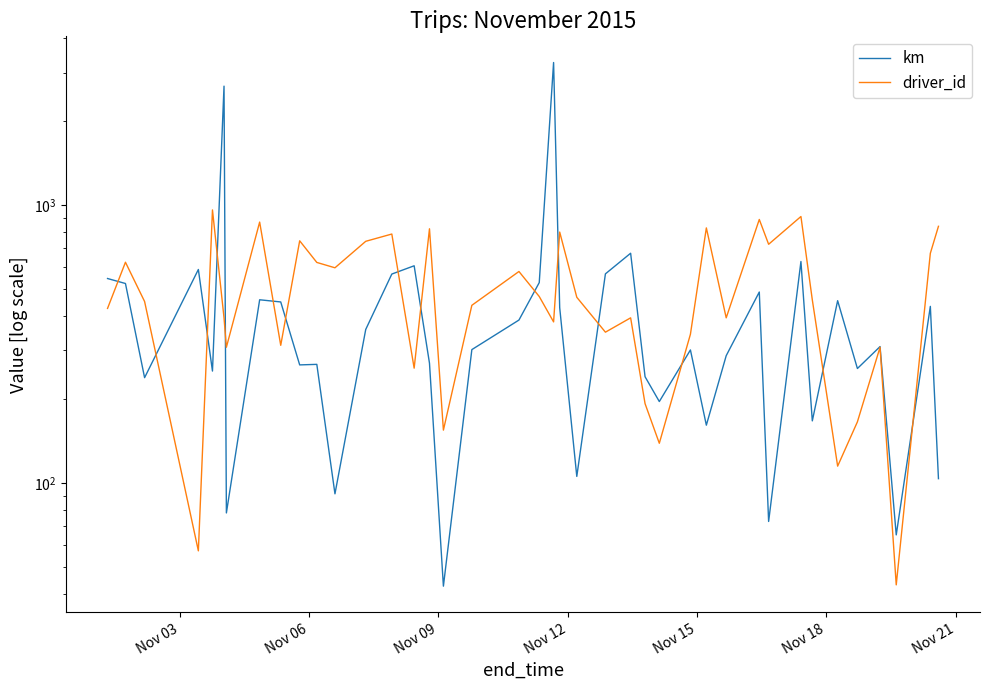

What is the sum of all km values?

18680.2